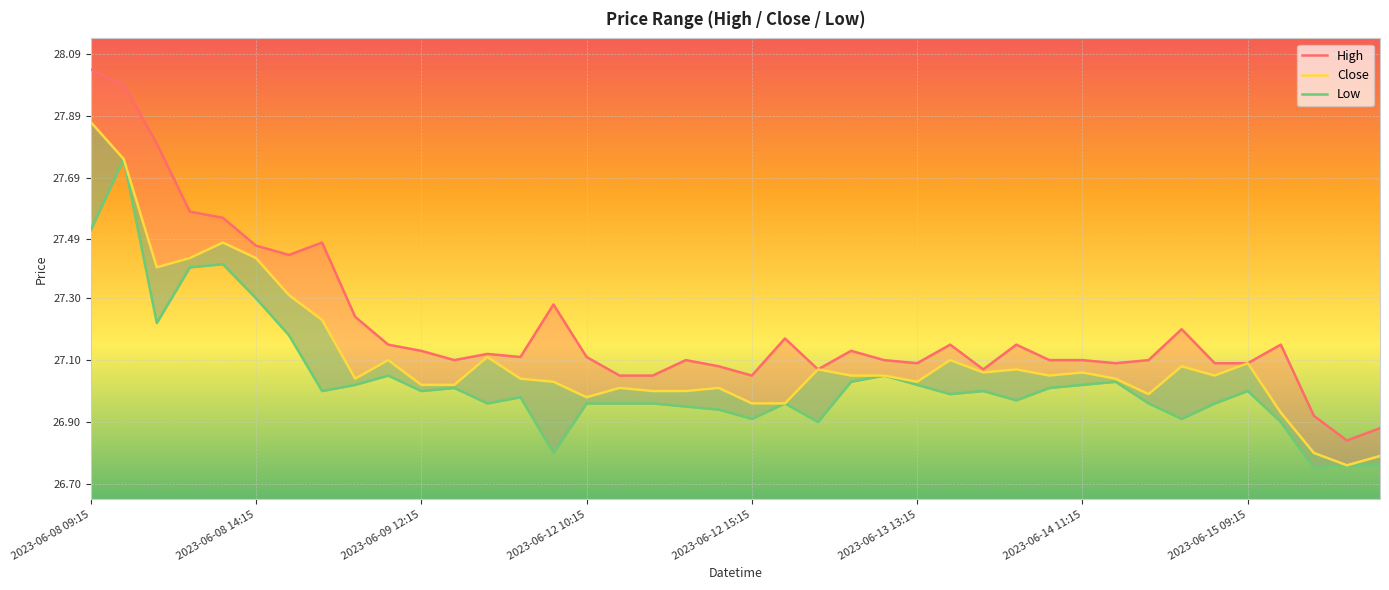

What is the maximum value for High?

28.0